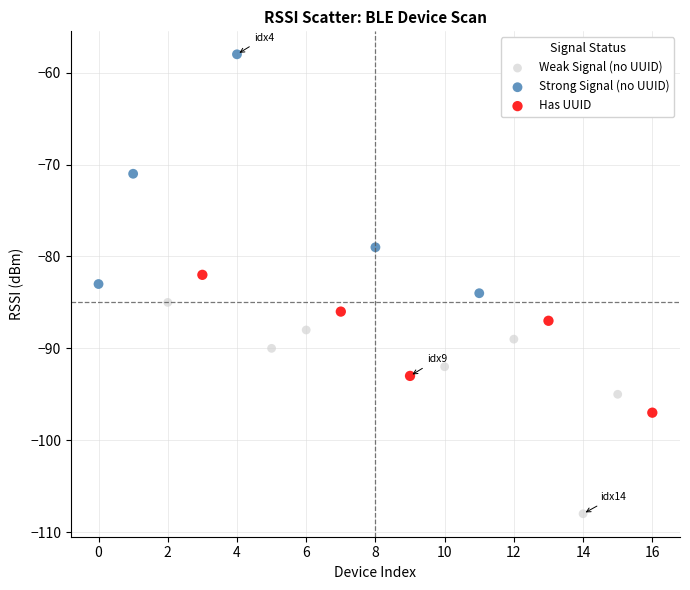

Which series contains the highest Y value?

Strong Signal (no UUID)